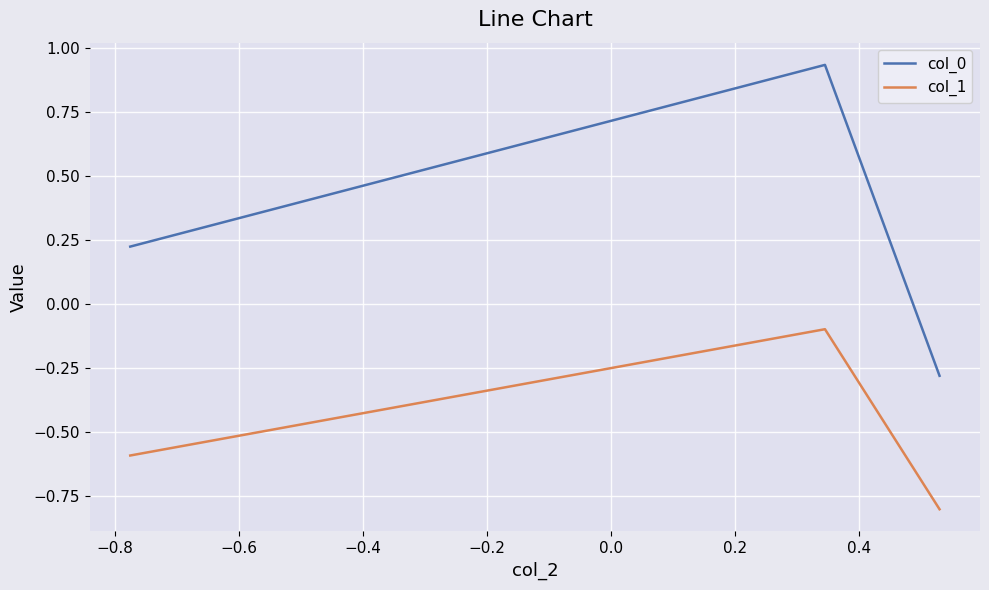

What is the difference between the maximum and minimum values in the col_1 series?

0.7